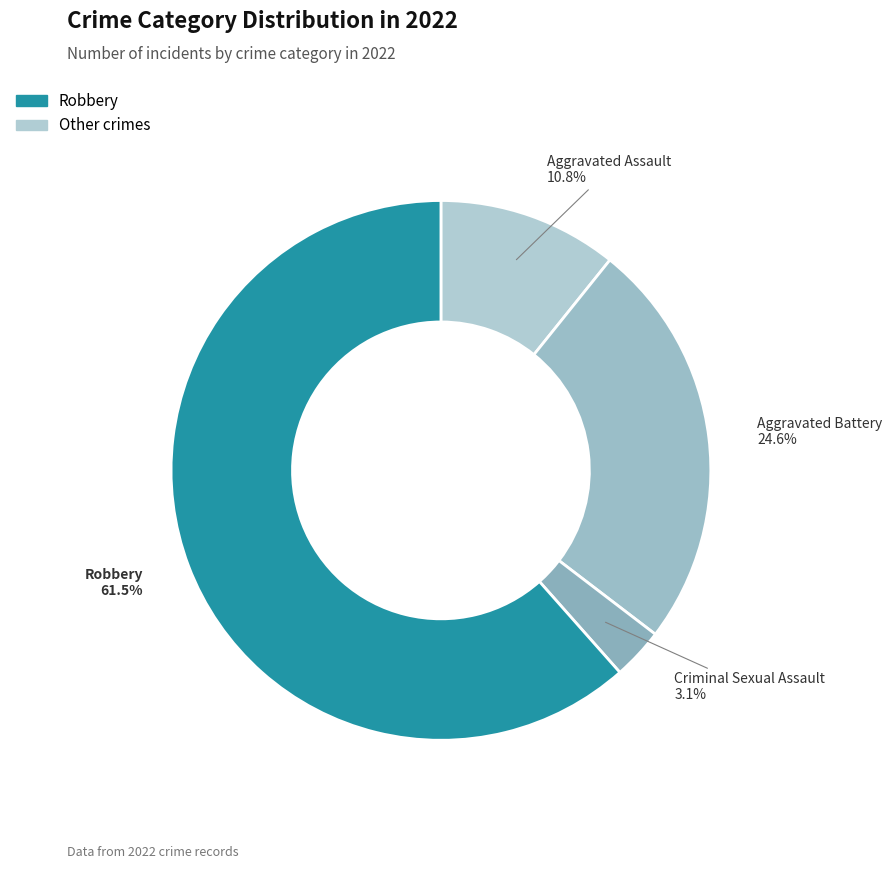

Is there a majority slice in this chart?

Yes